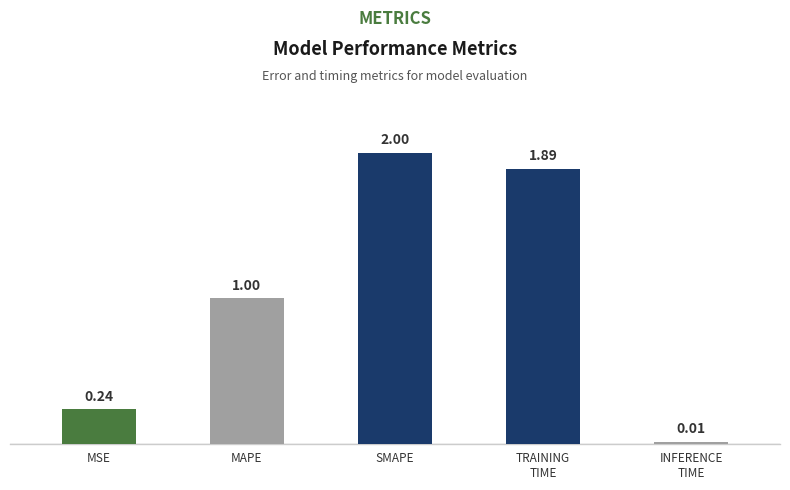

At which label is the value closest to 1?

MAPE